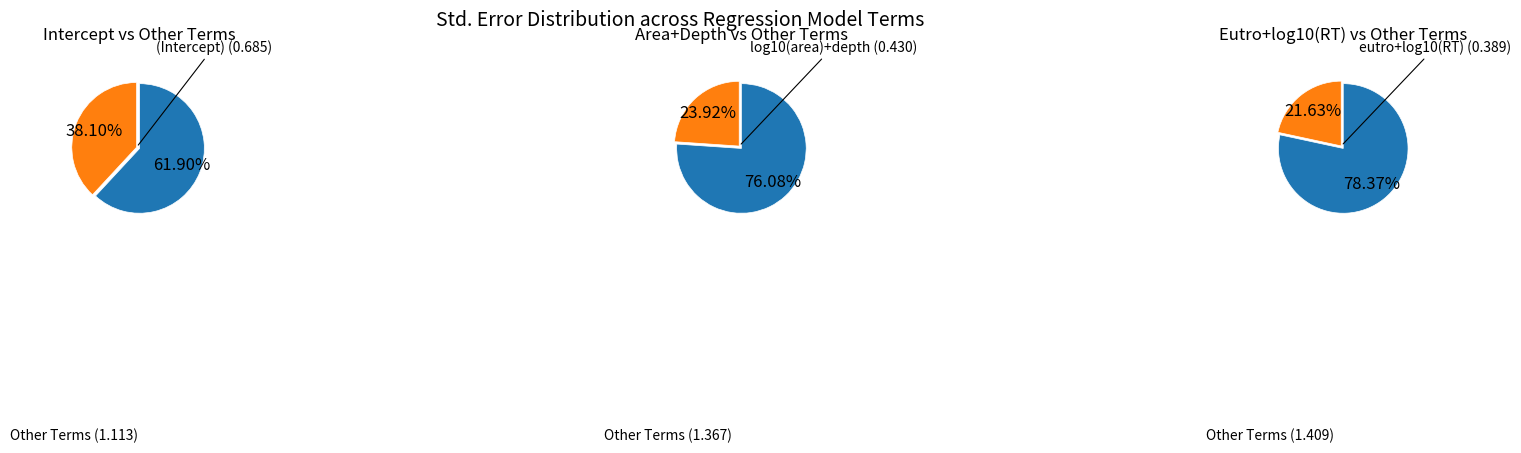

Combined, do eutro and log10(RT) account for over 50%?

No